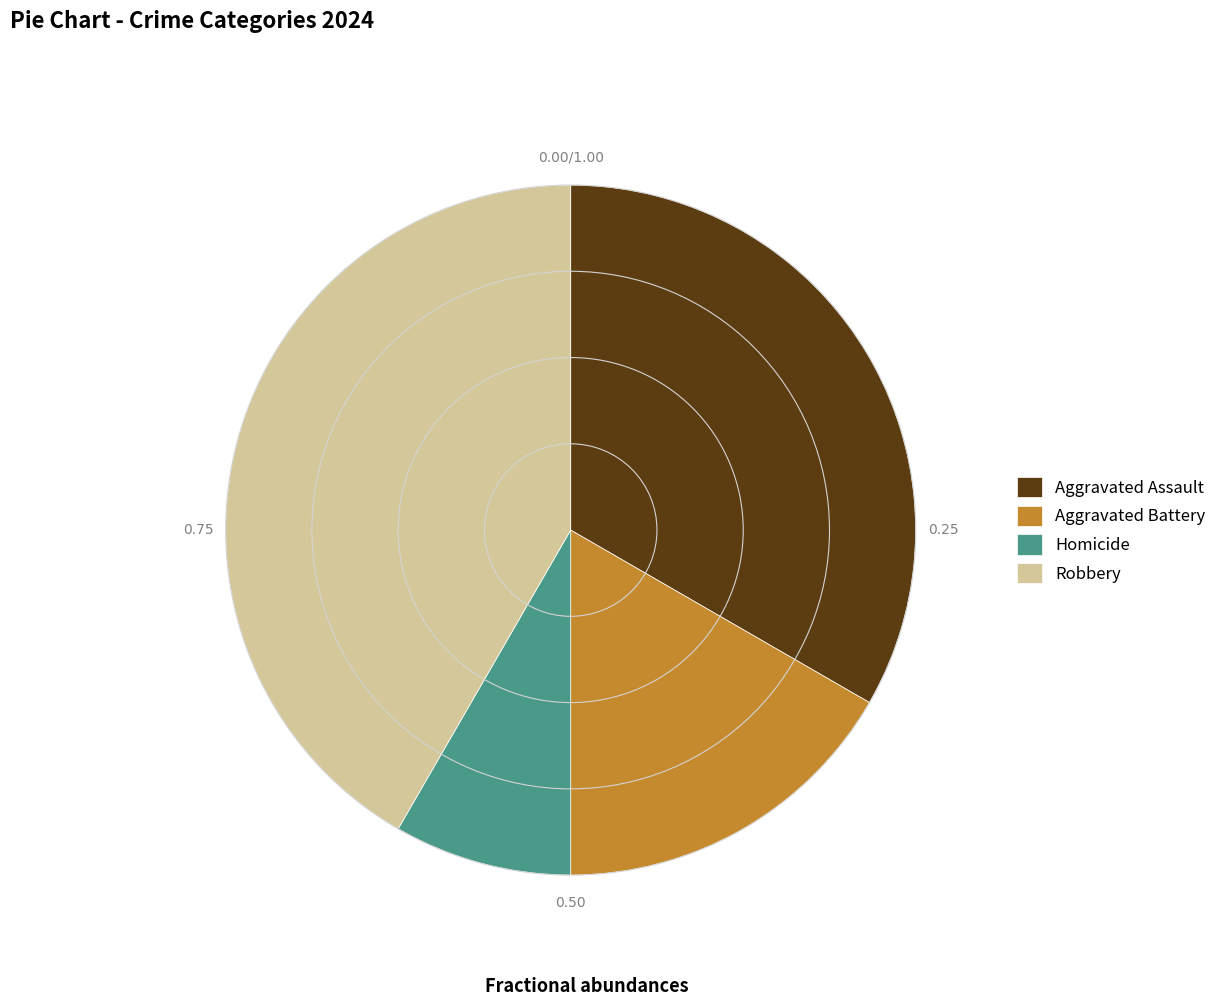

Combined, do Aggravated Battery and Robbery account for over 50%?

Yes